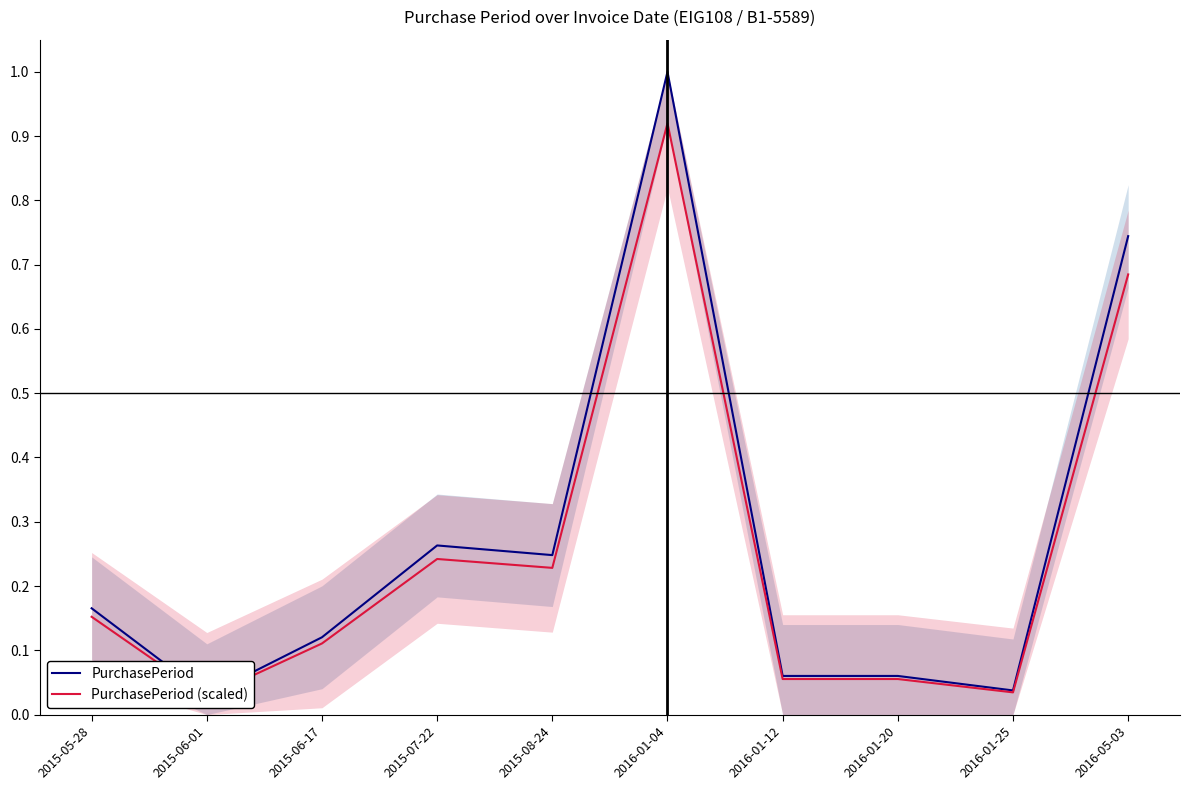

Is this an area chart (filled region under the line)?

No